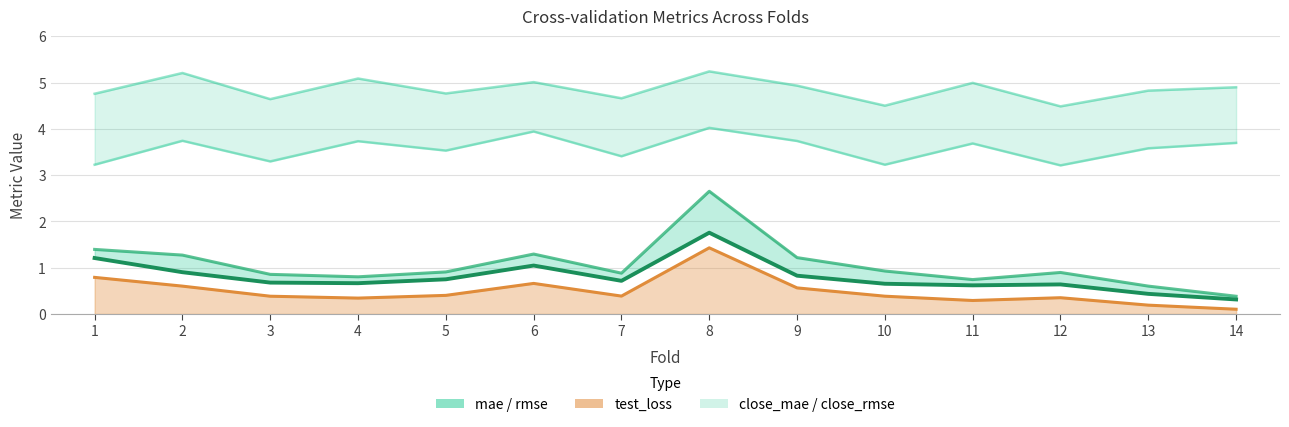

Reading left to right, what are all the values shown in this chart?

1.2	0.9	0.7	0.7	0.7	1.0	0.7	1.8	0.8	0.7	0.6	0.6	0.4	0.3